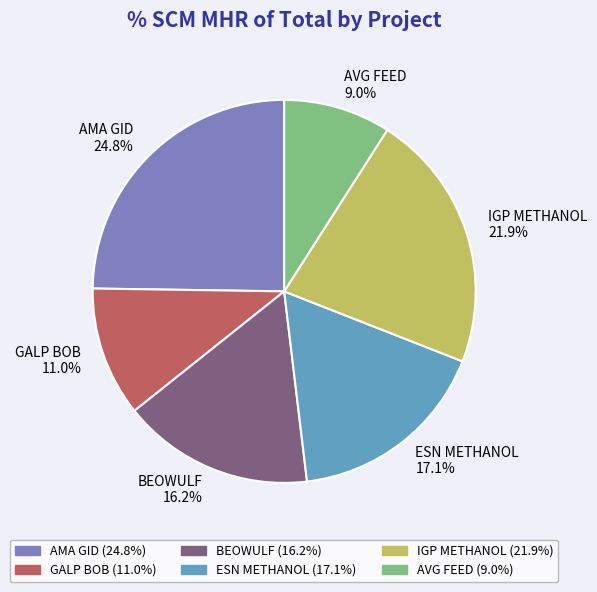

To the nearest percent, what percentage of the pie is AMA GID?

25%